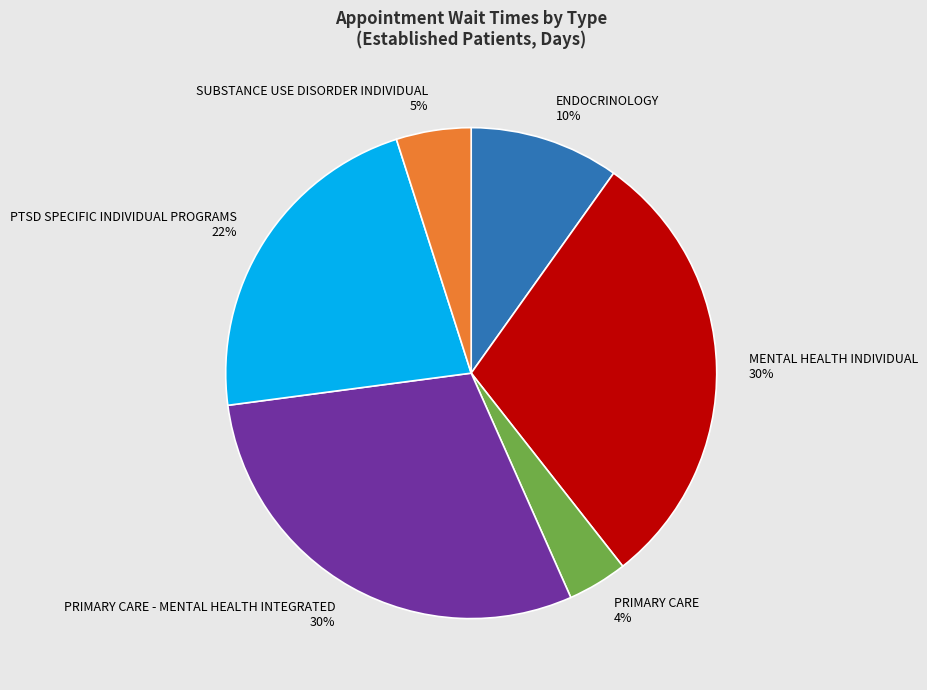

True or false: SUBSTANCE USE DISORDER INDIVIDUAL accounts for 12% of the total.

False